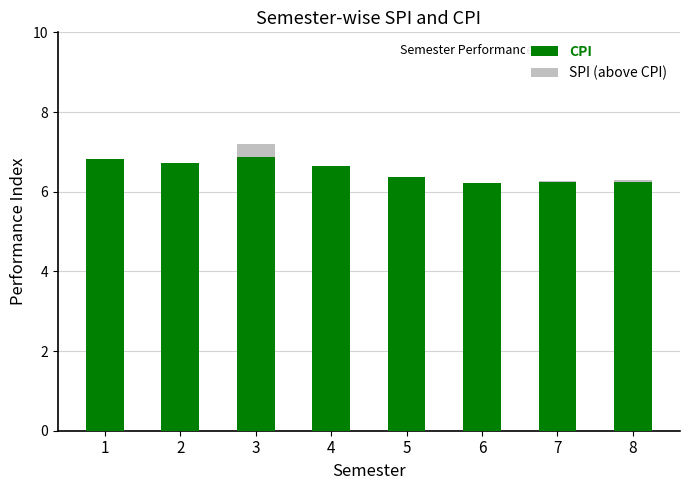

True or false: CPI has a value of 6.7 at 2.

True